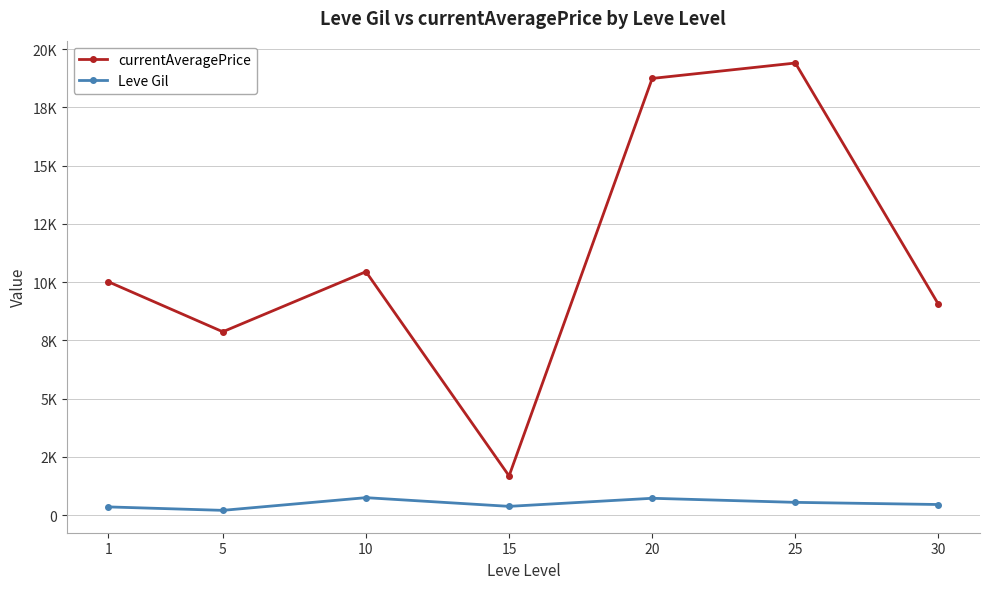

Is this an area chart (filled region under the line)?

No